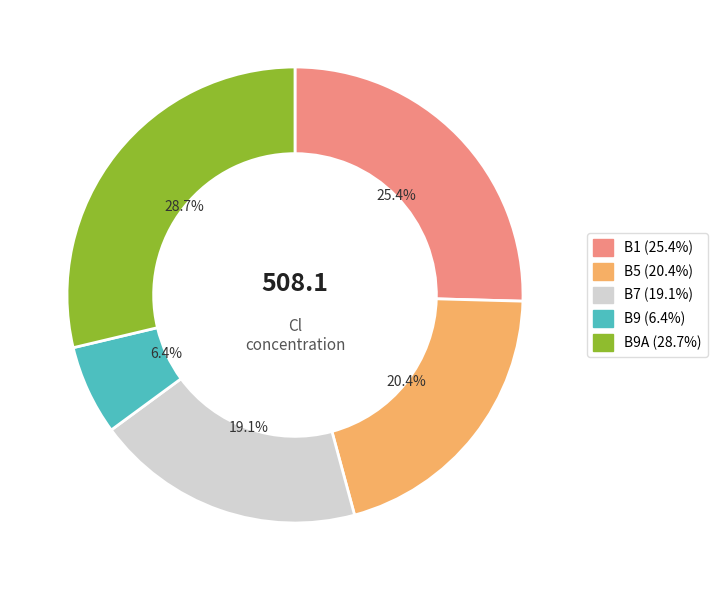

How many segments does this pie chart have?

5